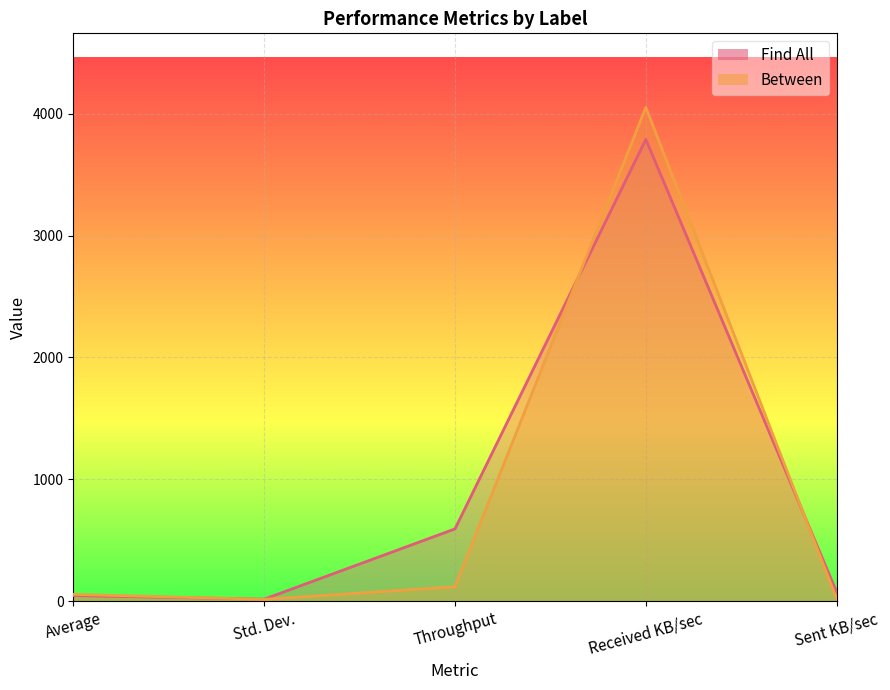

The value of Between at Sent KB/sec is 17.5. True or false?

True